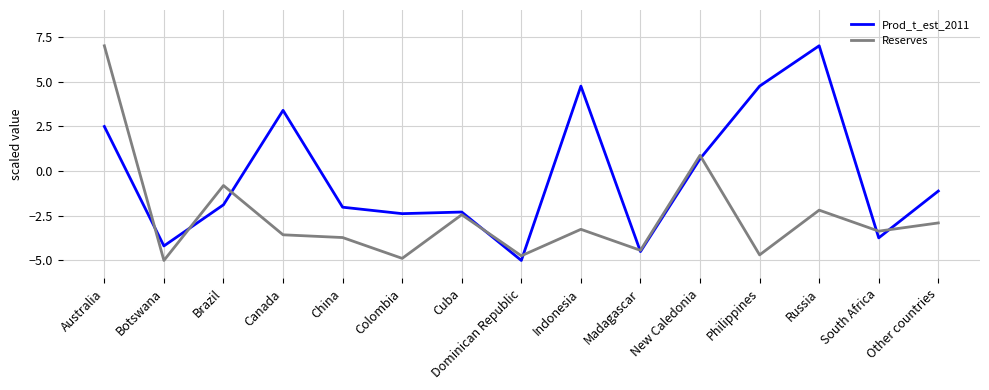

Rank the series by their average value, from lowest to highest.

Reserves, Prod_t_est_2011